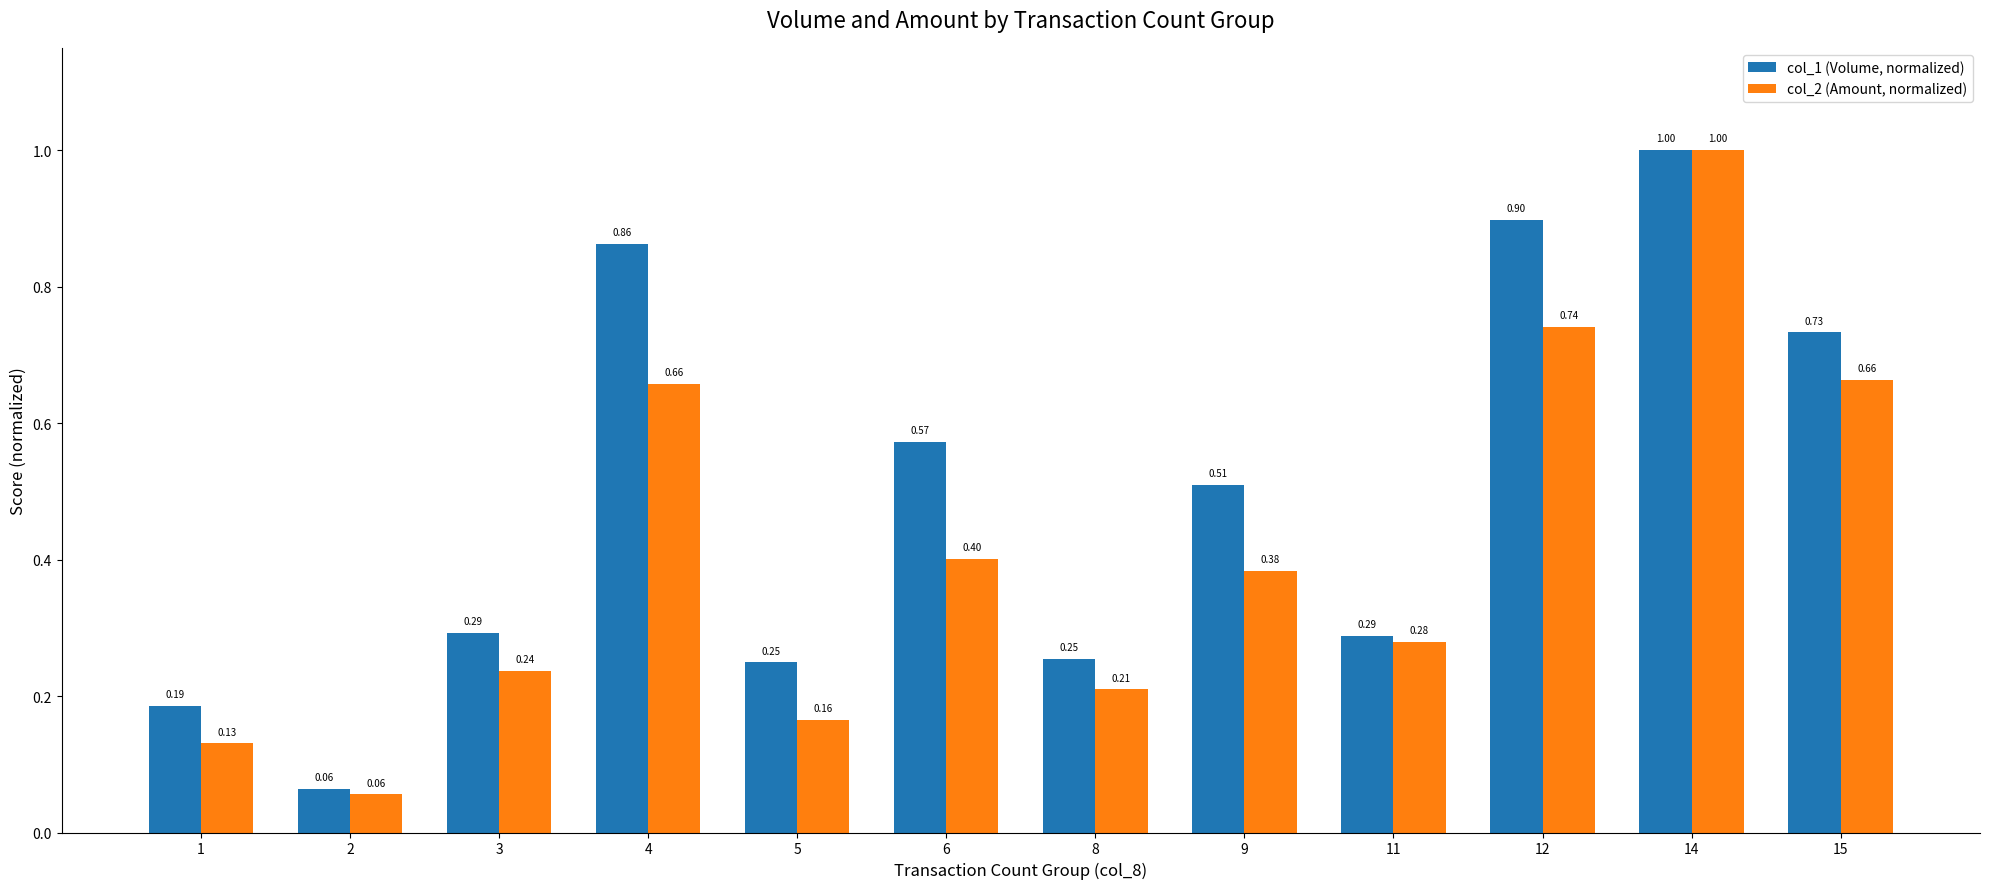

Which label corresponds to the largest value in the chart?

14